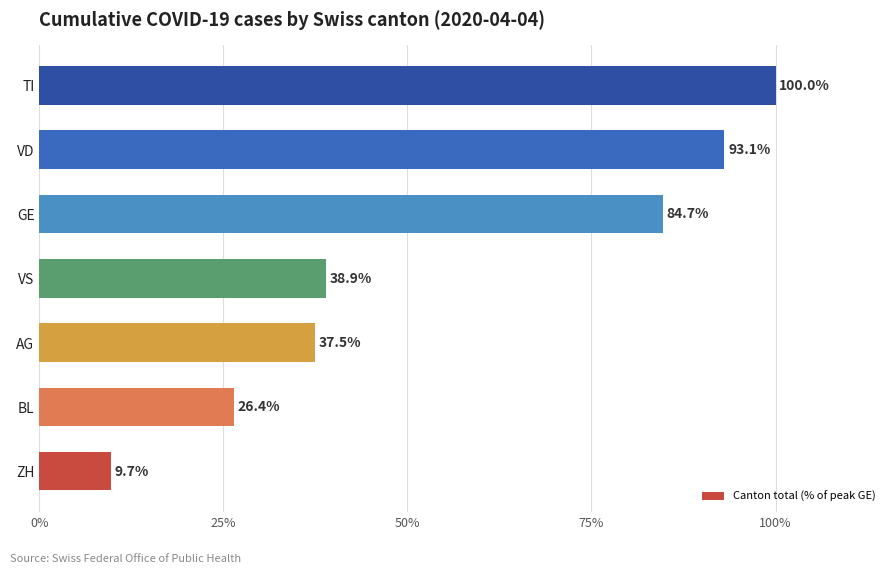

What is the sum of all values?

390.3